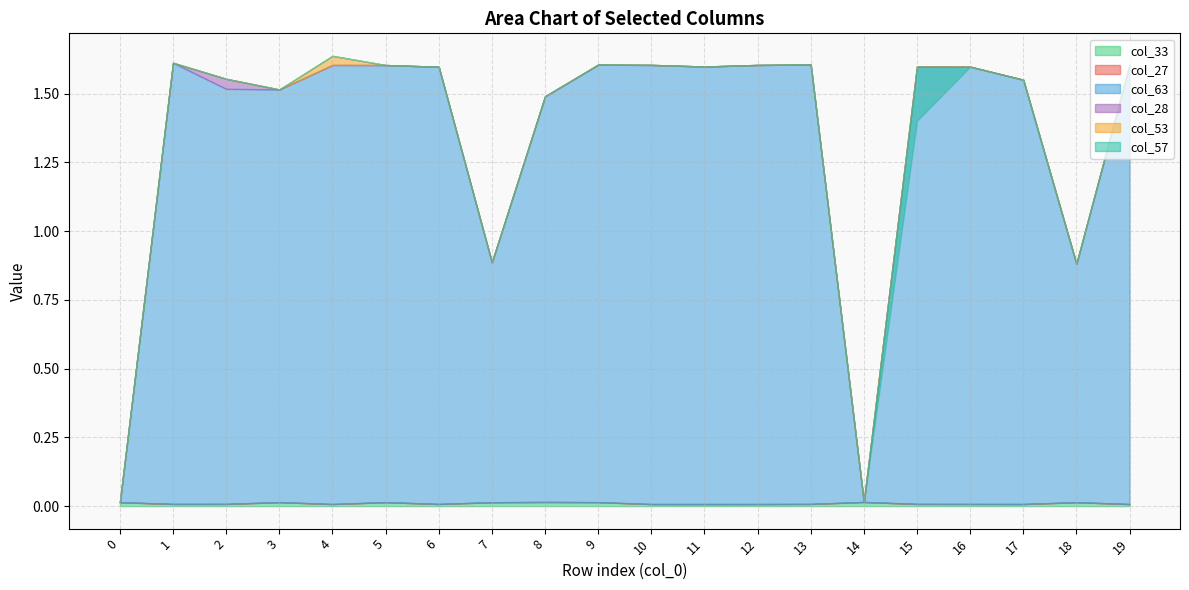

How many distinct data groups are displayed?

6